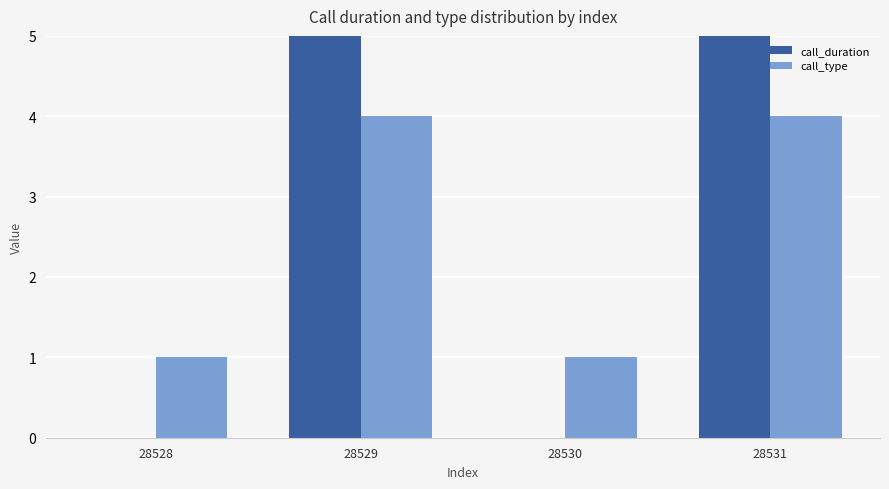

At which category does the chart reach its peak across all series?

28529